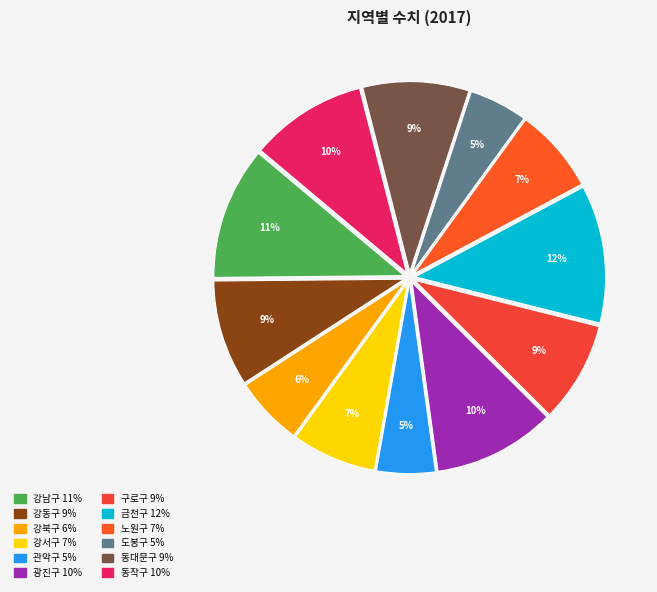

What is the total percentage of 동대문구 and 강서구?

16.2%